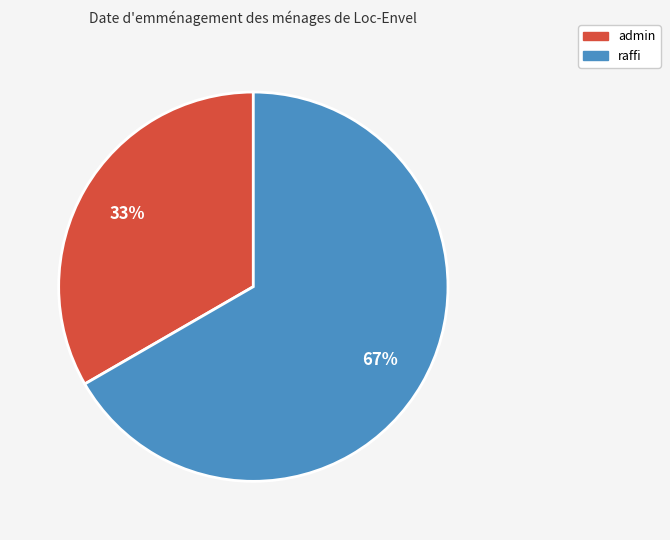

What percentage is the admin slice, to the nearest percent?

33%